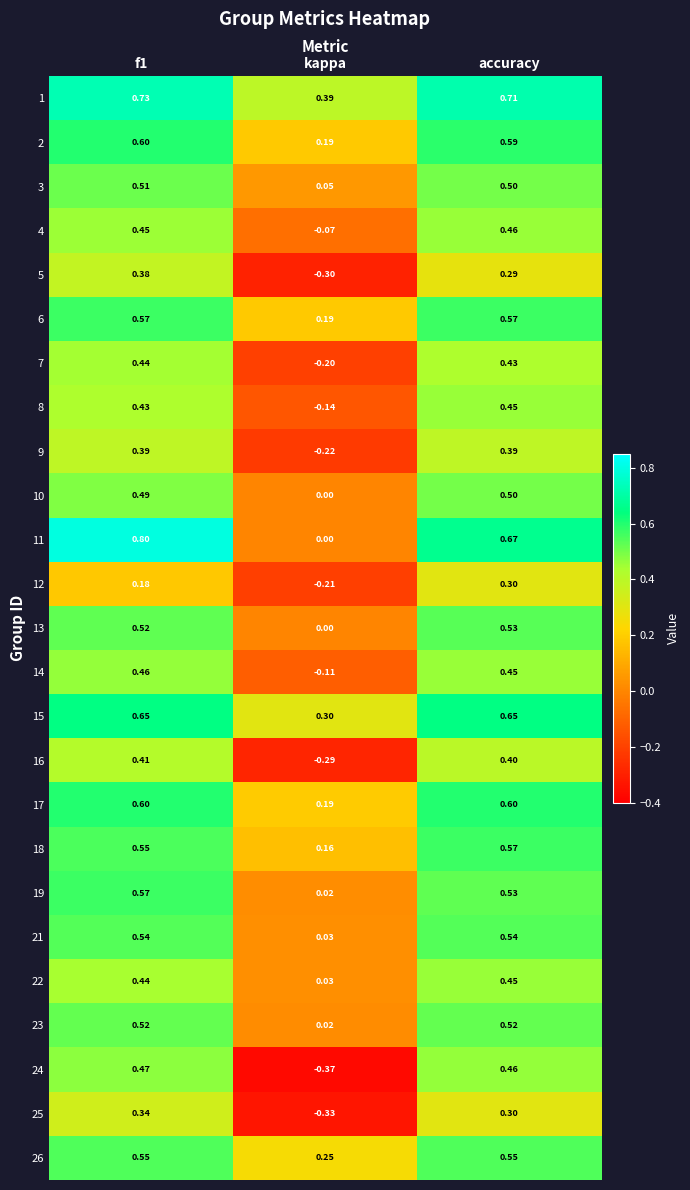

Which category has the lowest value across all series?

kappa